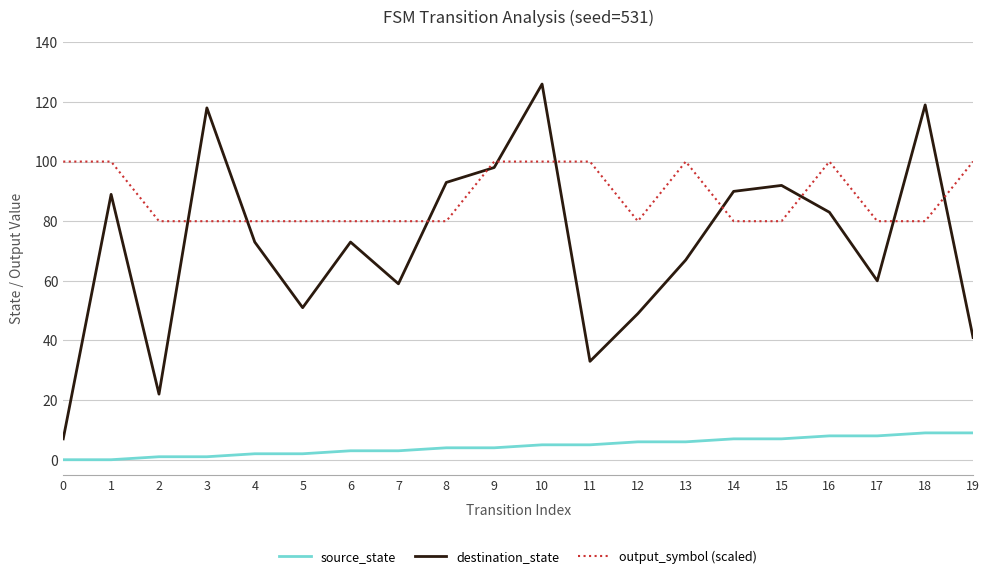

What is the maximum value for output_symbol (scaled)?

100